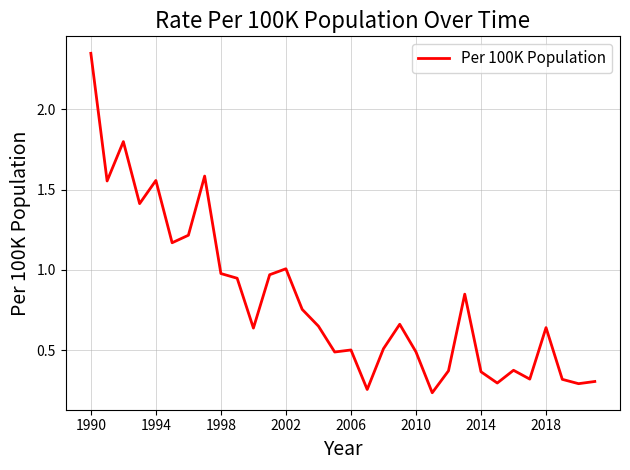

What is the difference between the maximum and minimum values?

2.1